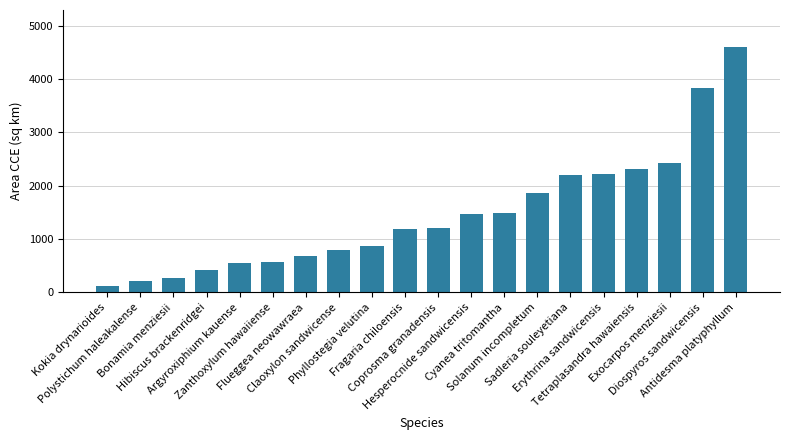

What is the maximum value shown in the chart?

4603.5